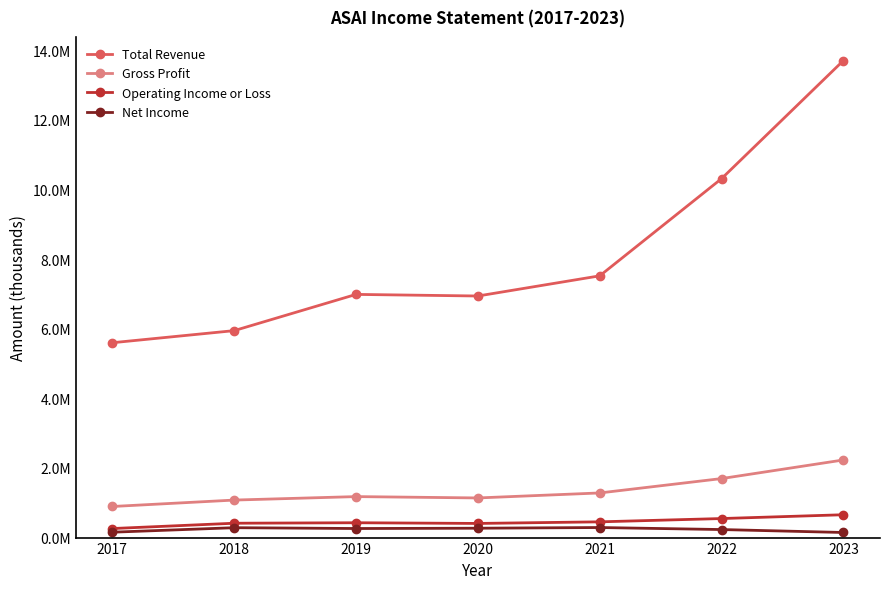

Where does the Gross Profit series first go above 1177500?

2021